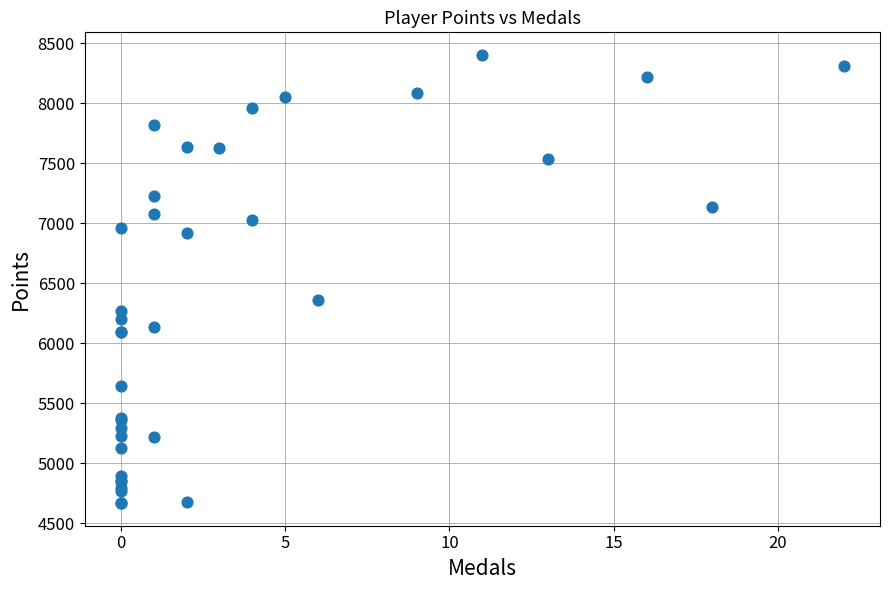

What Y value in the scatter plot is closest to 6537?

6359